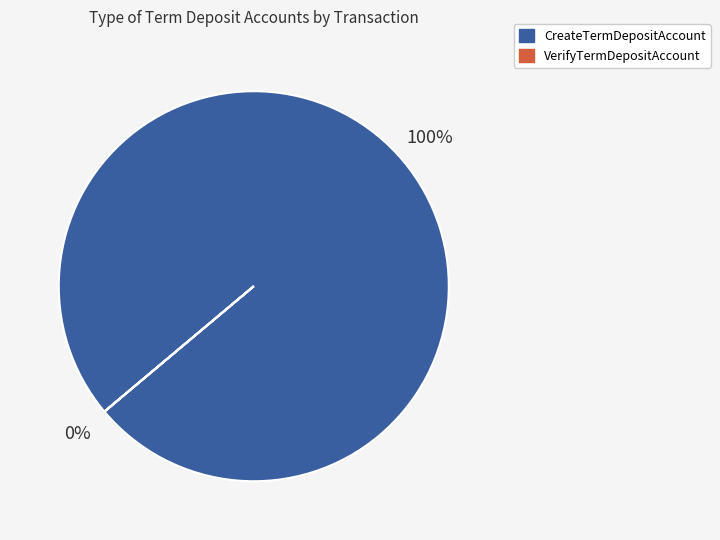

To the nearest percent, what is the difference between the largest and smallest slice percentages?

100%